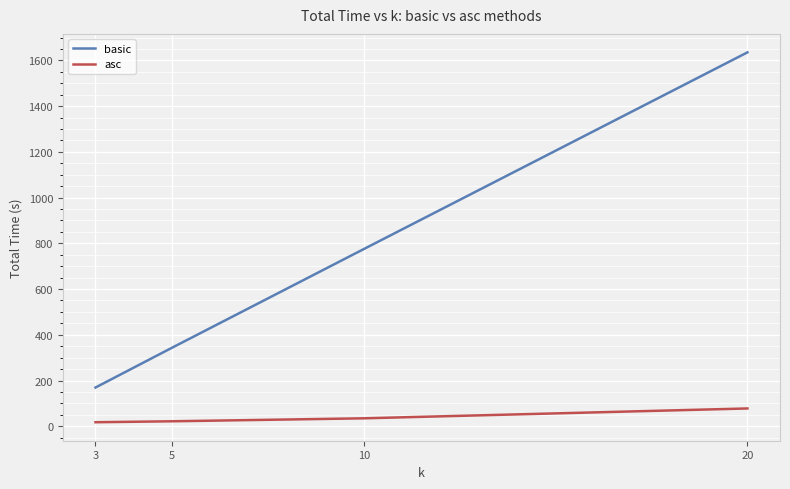

The value of basic at 3 is 278.5. True or false?

False